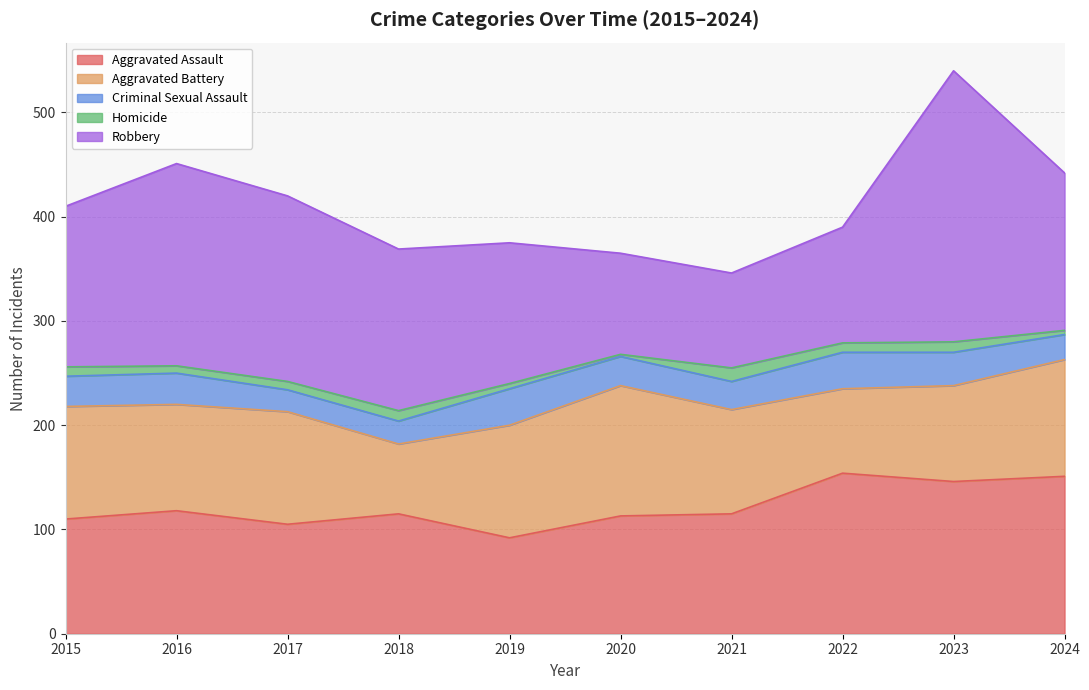

Where is the first local maximum for Homicide?

2018